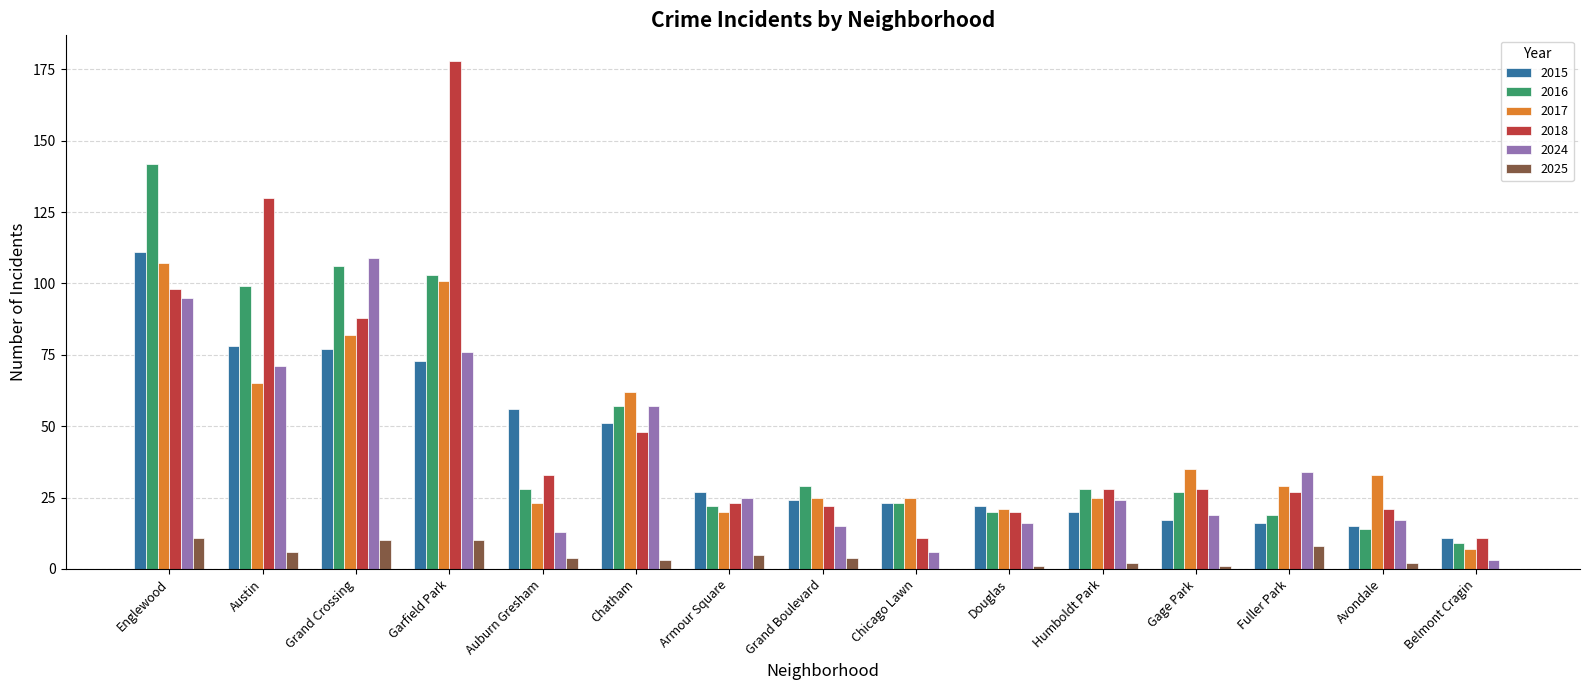

What are all the series names shown in the legend?

2015, 2016, 2017, 2018, 2024, 2025